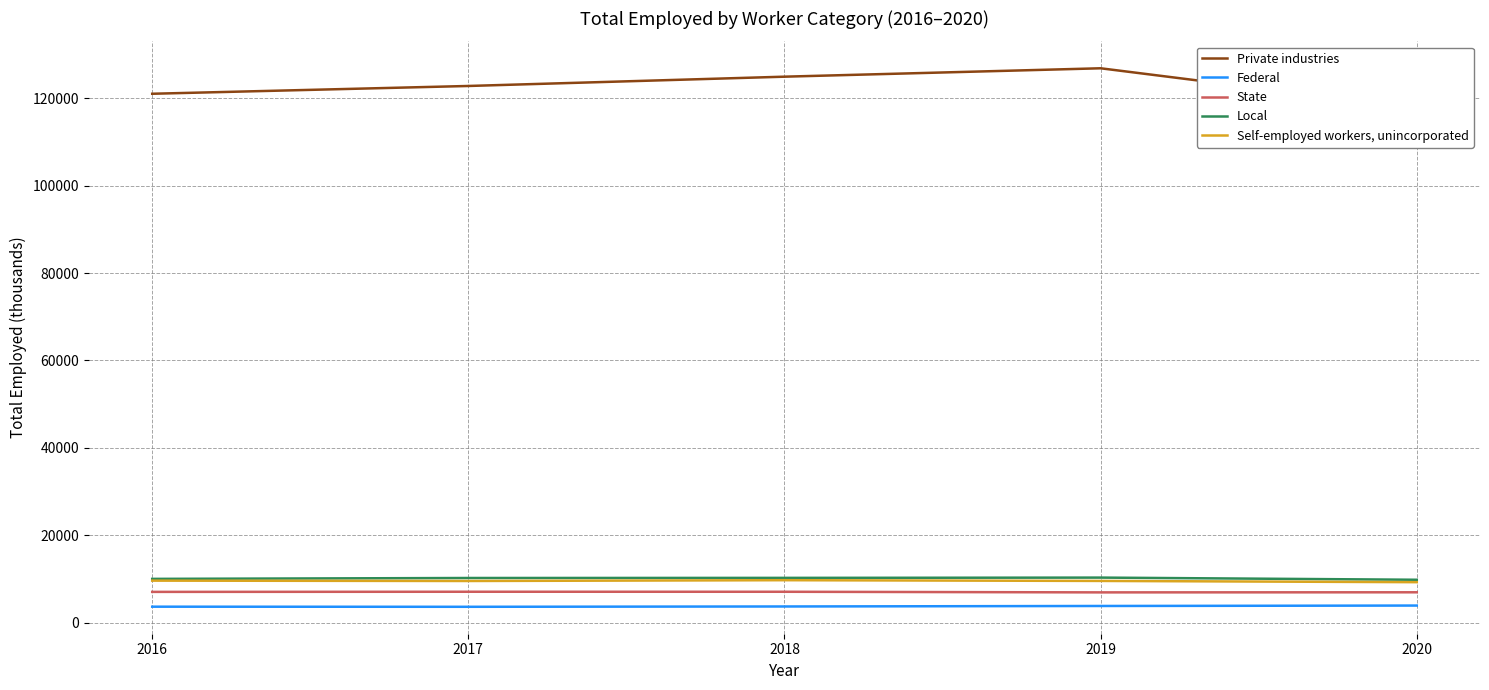

What value does the Local series have at 2016, to the nearest 50?

10000